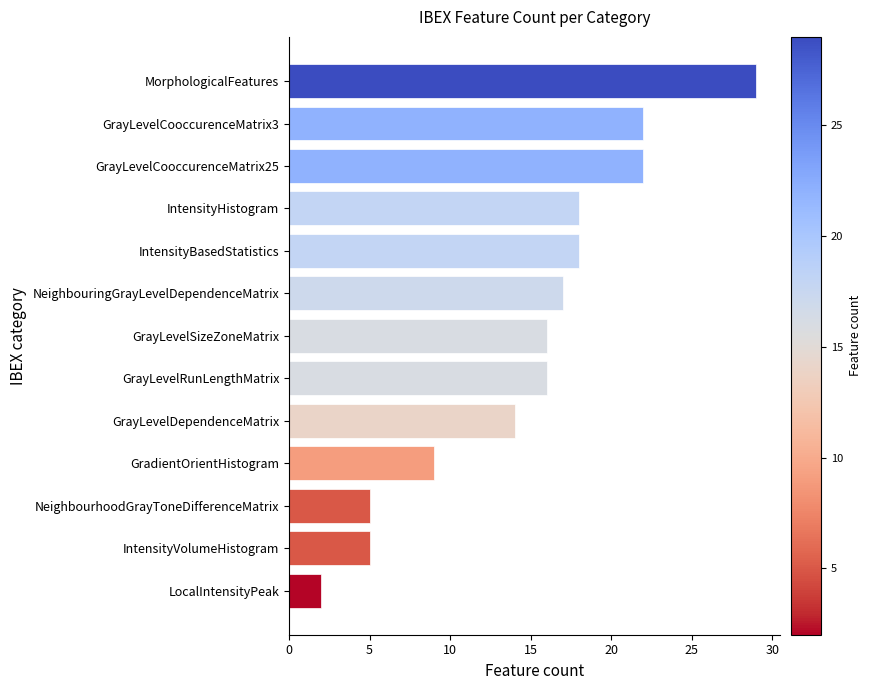

Which category has the highest value across all series?

MorphologicalFeatures